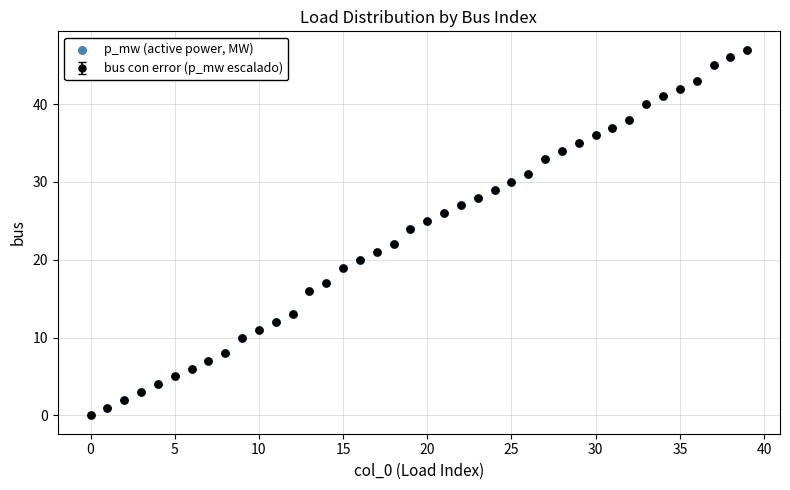

What is the maximum value shown in the chart?

47